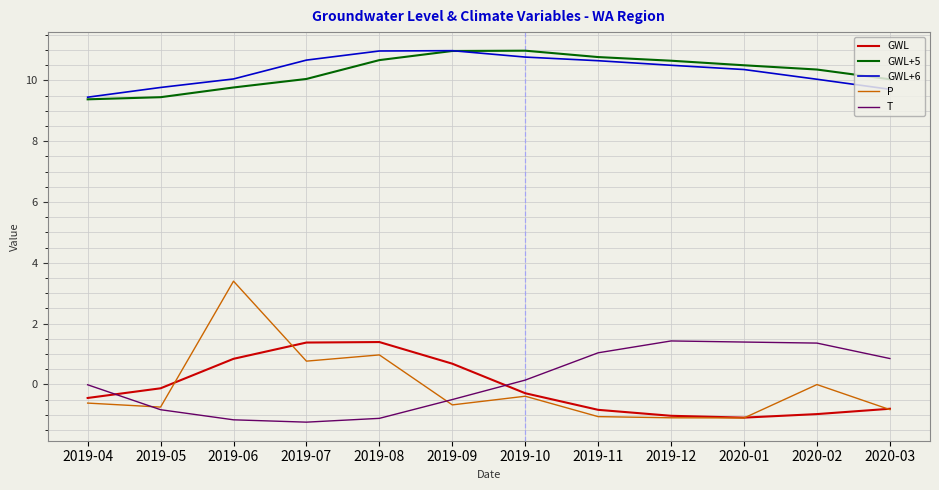

What position from the right is 2019-09?

7